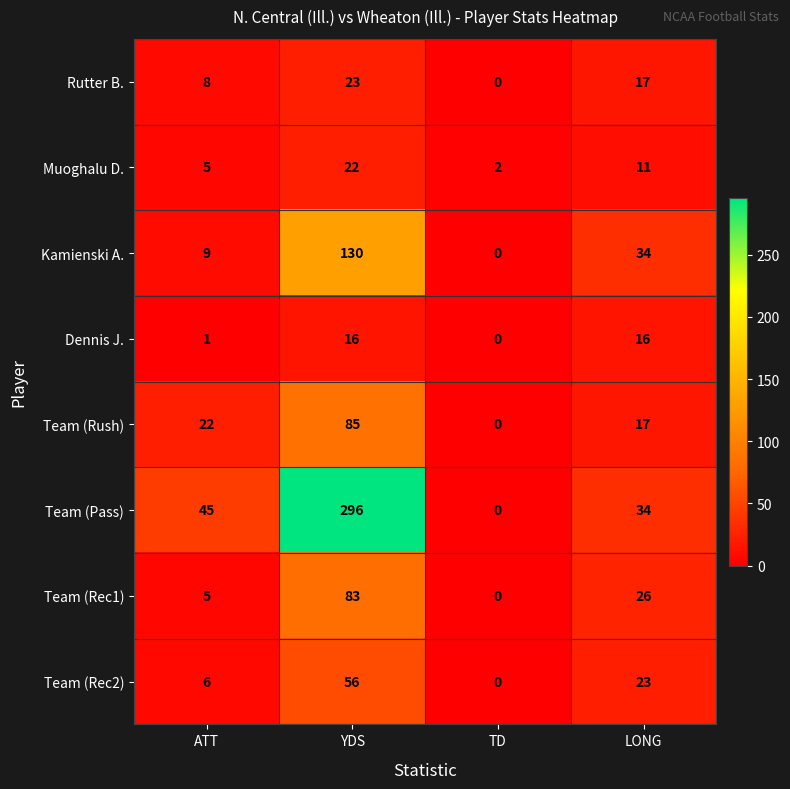

Count the number of categories in the chart.

4